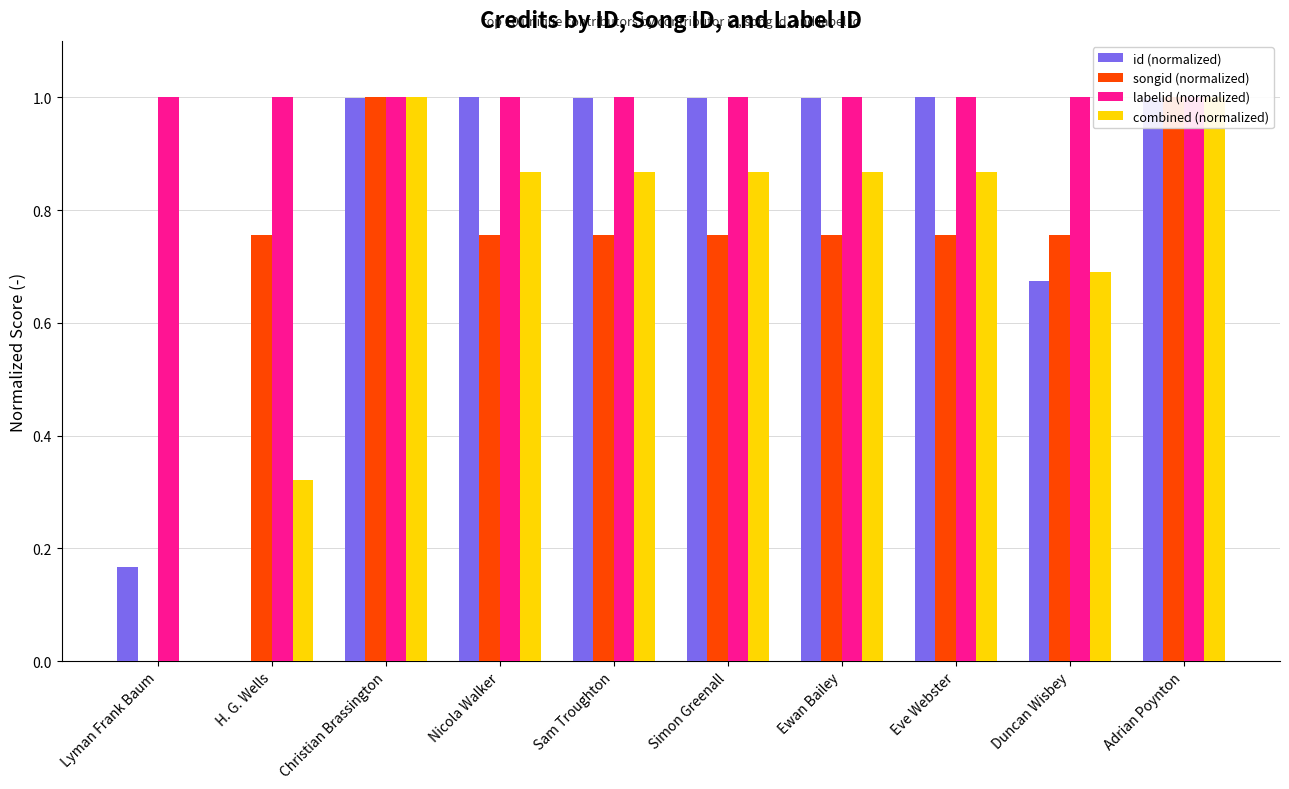

What is the average value of the combined (normalized) series?

0.7